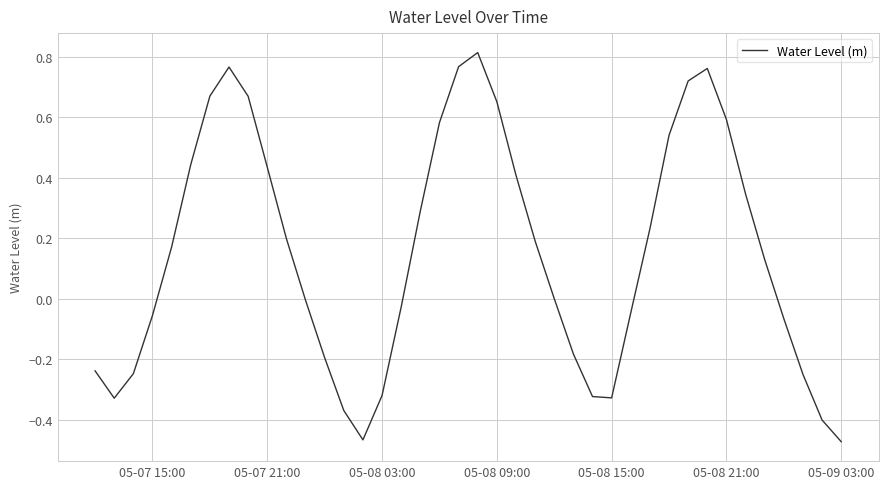

What is the difference between the maximum and minimum values?

1.3